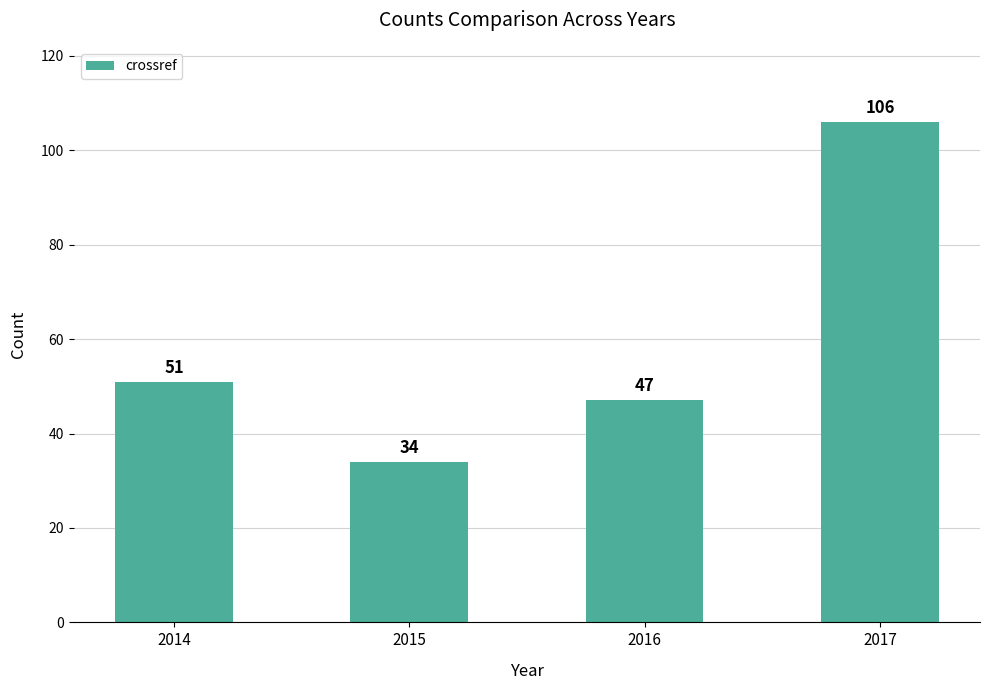

What is the smallest value displayed?

34